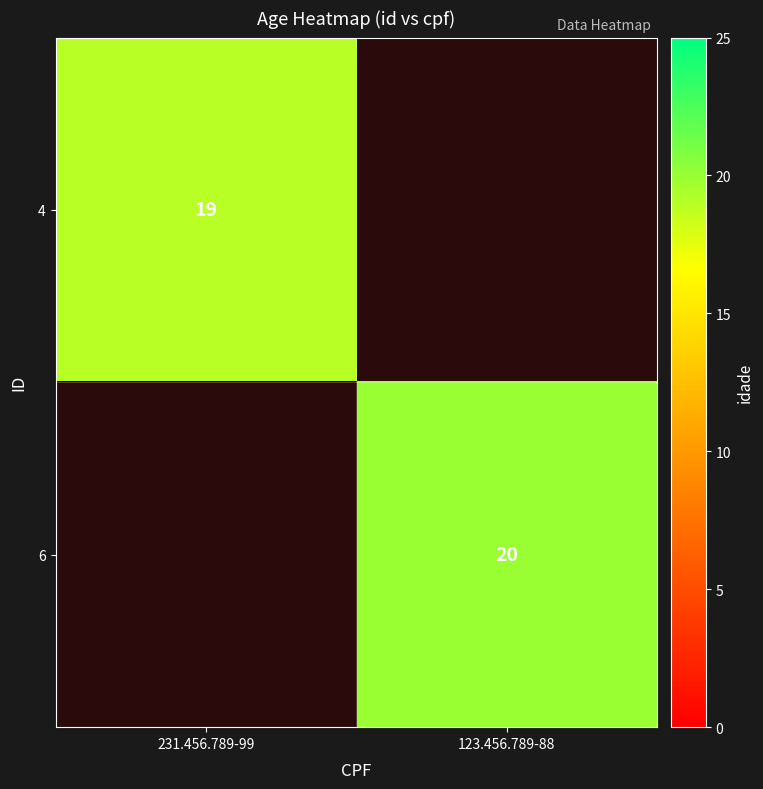

Count the number of data series in this chart.

2